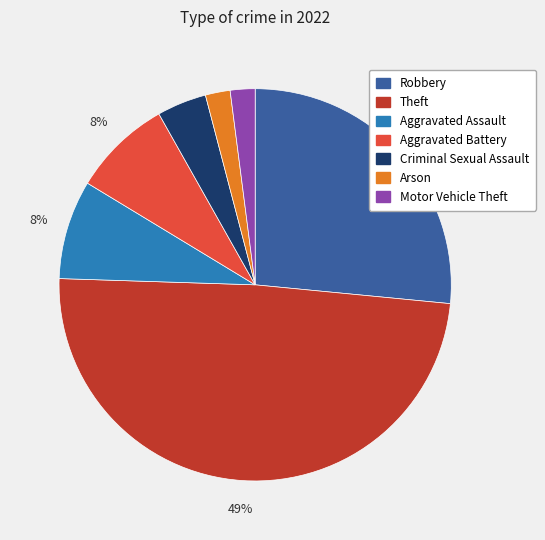

Is it true that Criminal Sexual Assault is 4% of the pie?

True